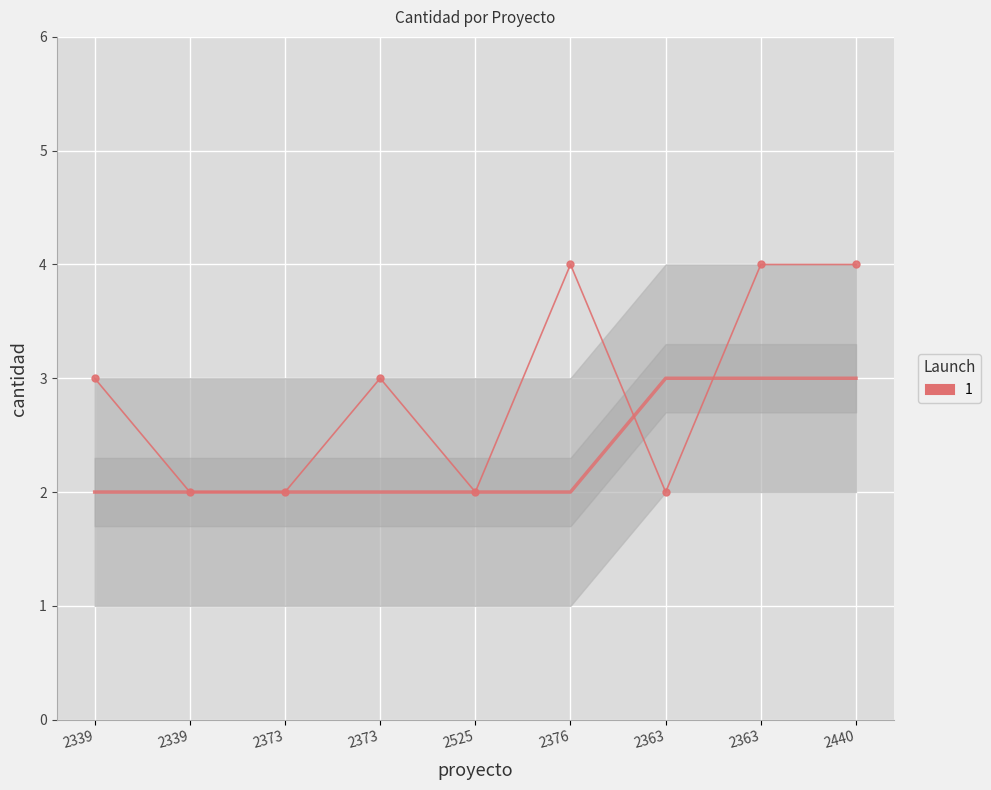

What is the smallest value displayed?

2